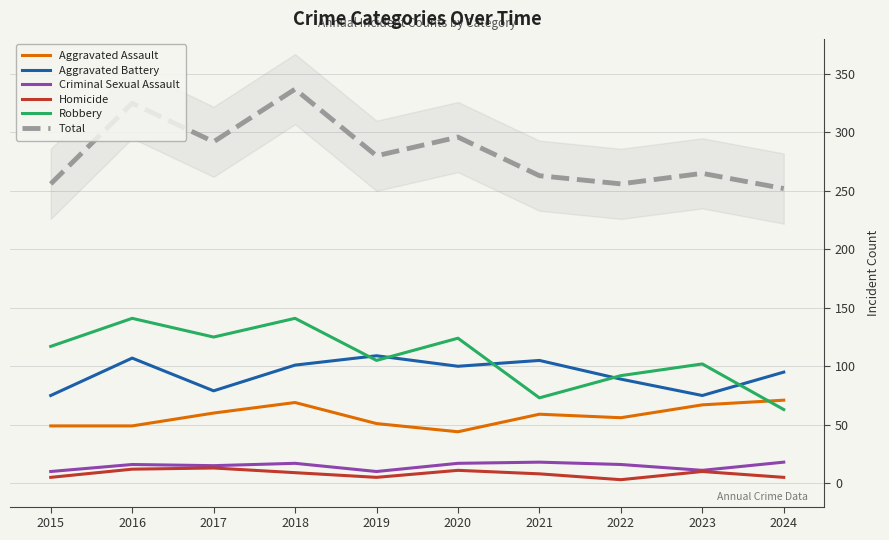

Which series has the widest spread of values?

Total